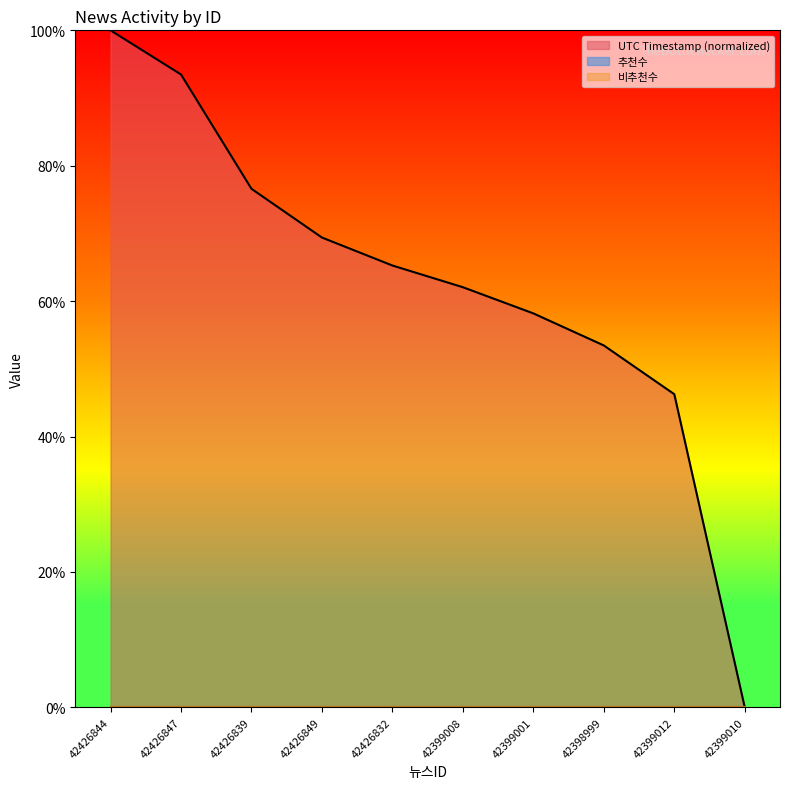

How many categories are shown in the chart?

10